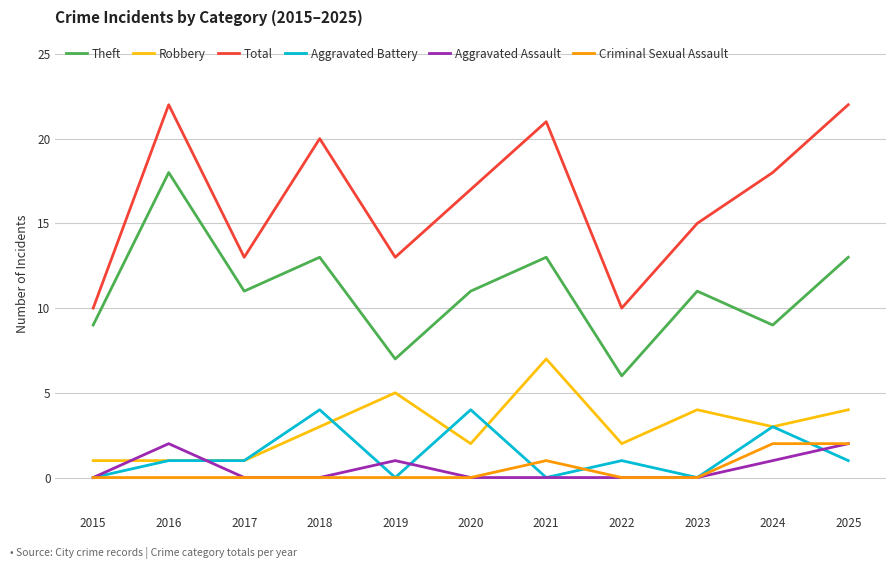

The Total series shows 33 at 2025. True or false?

False